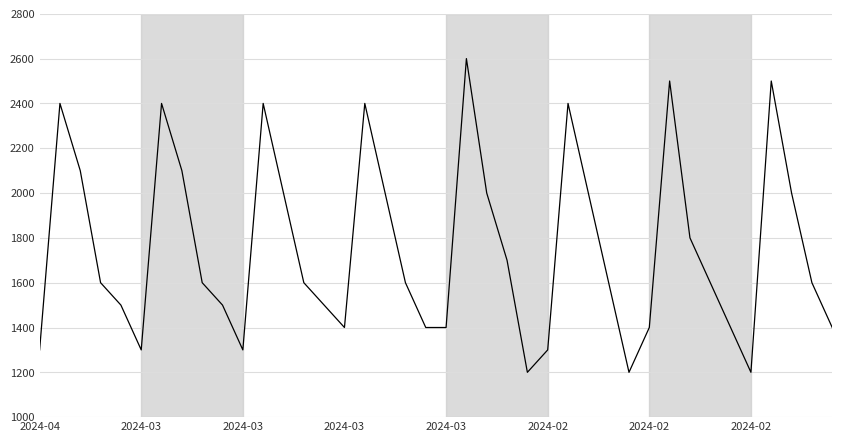

What is the difference between the second highest and second lowest values?

1300